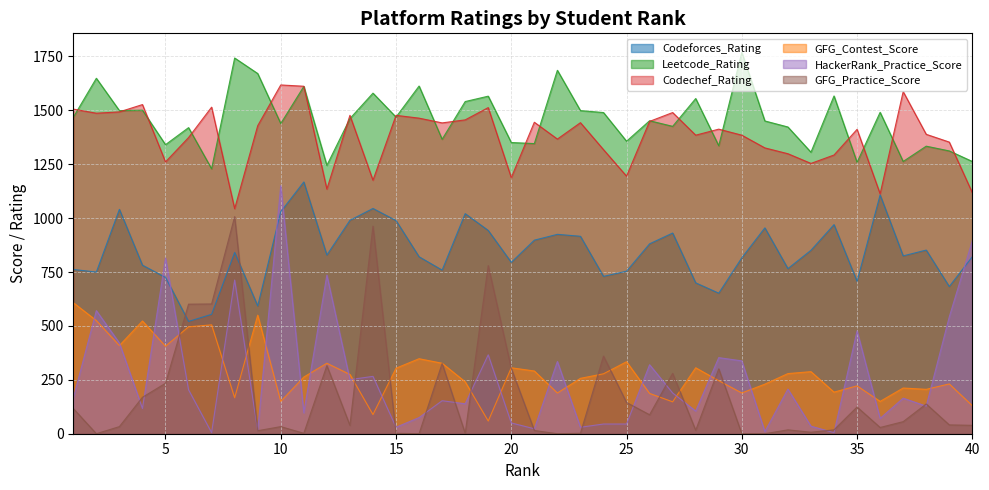

What is the sum of the Leetcode_Rating values at 14 and 9?

3251